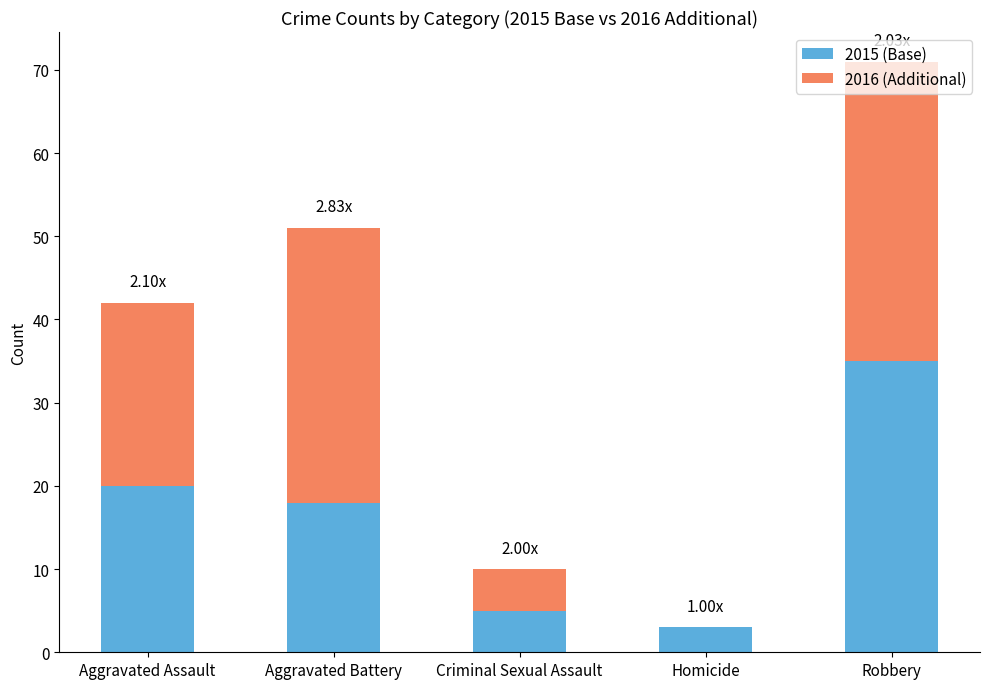

What is the difference between the 2015 (Base) values at Robbery and Homicide?

32